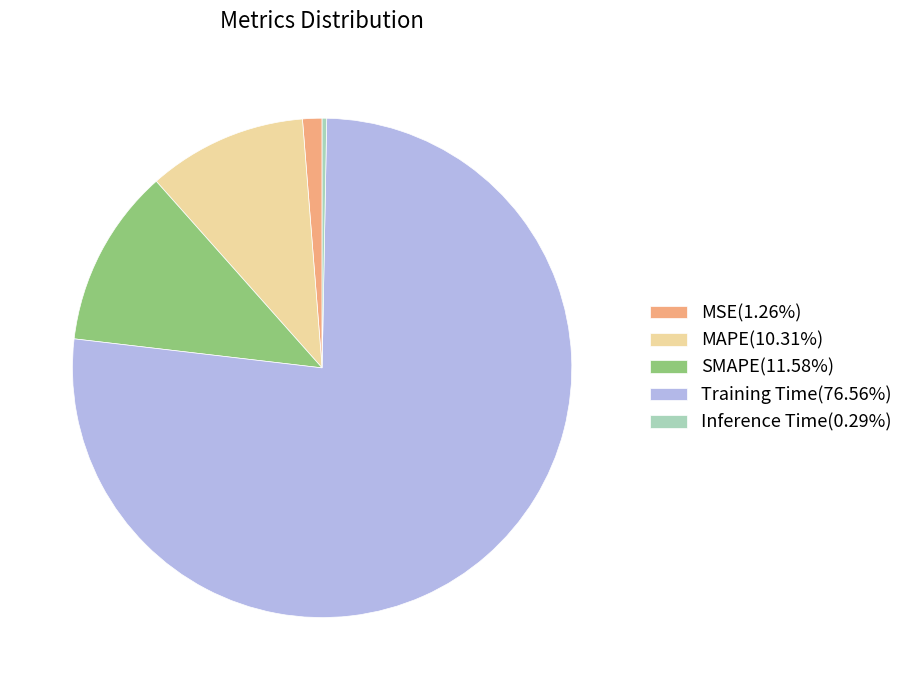

What is the largest slice in the pie chart?

Training Time